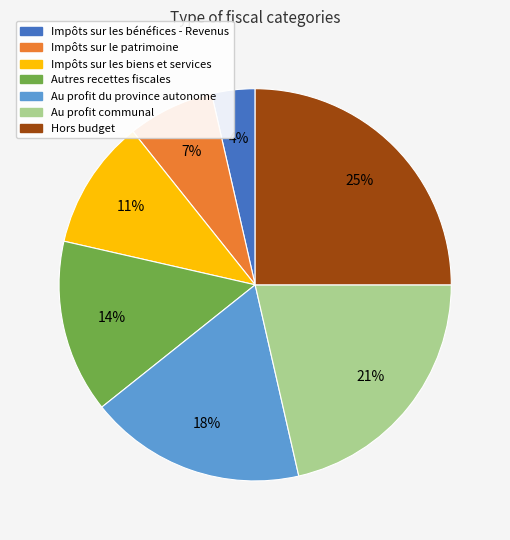

Do Au profit du province autonome and Hors budget together represent more than half of the pie?

No